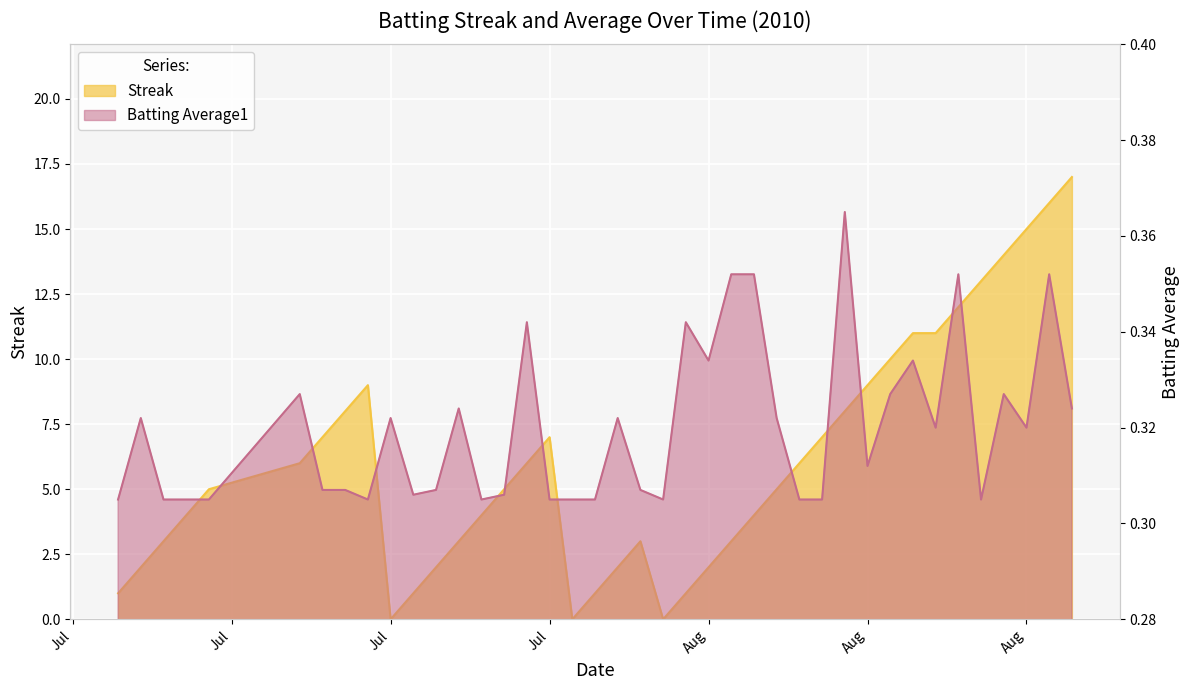

What is the difference between the maximum and minimum values in the Batting Average1 series?

0.1